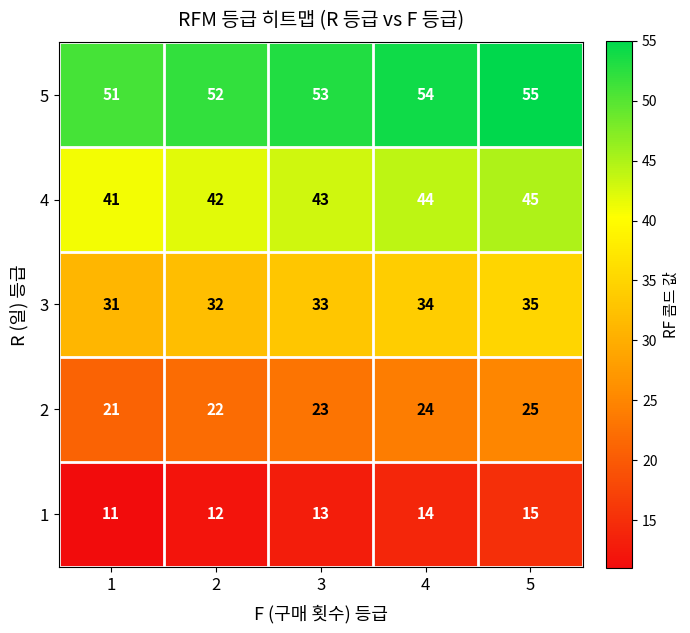

What is the smallest value displayed?

11